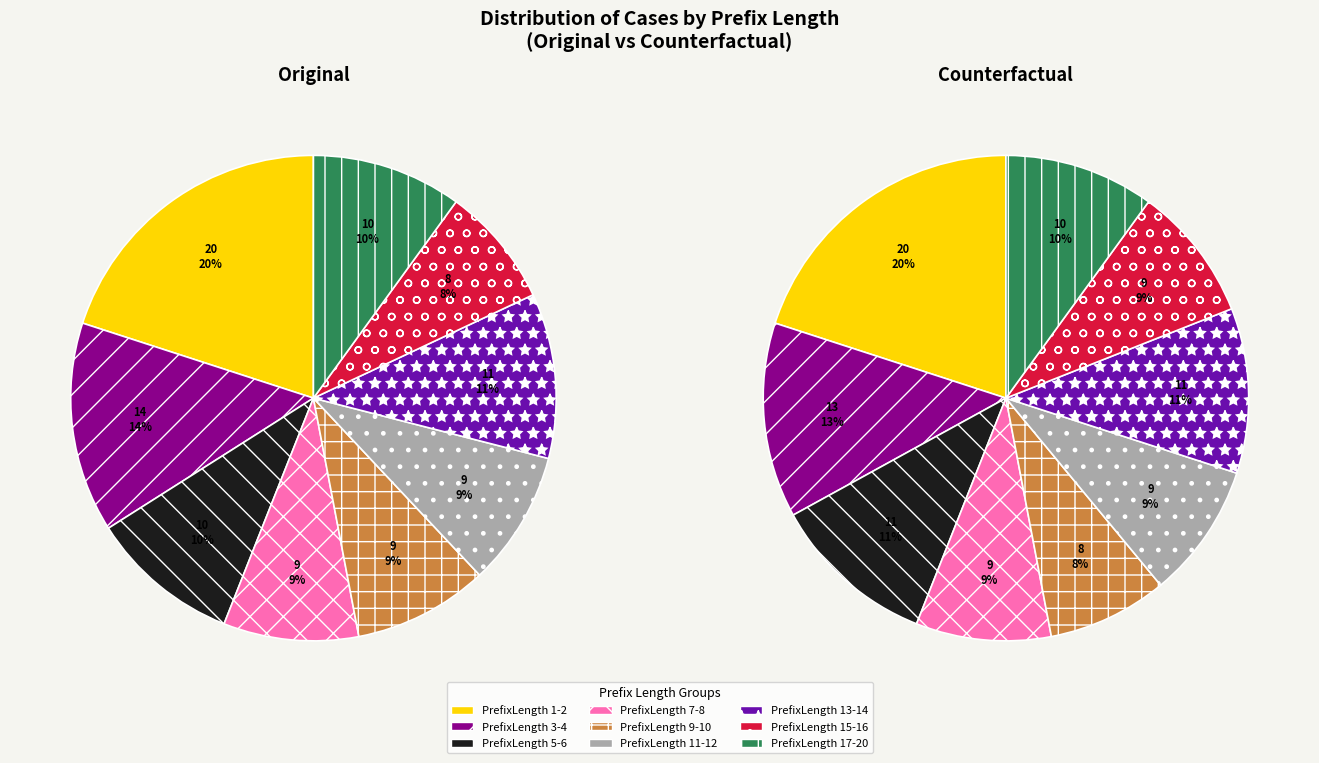

Is it true that PrefixLength 17-20 is 10% of the pie?

True